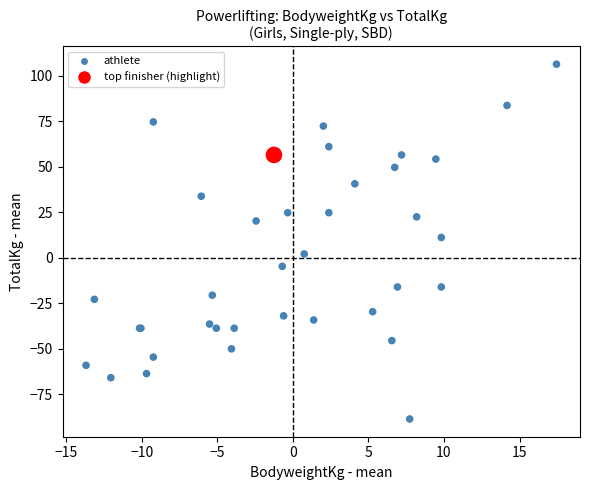

What Y value in the scatter plot is closest to 8?

11.2